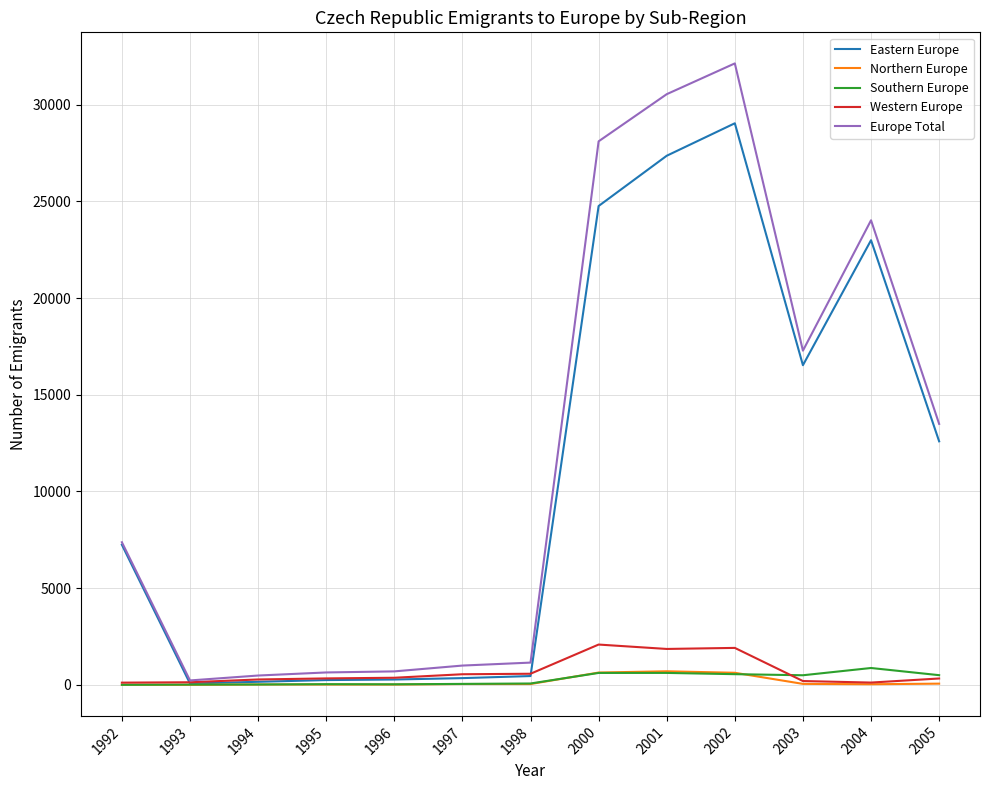

How many times do Western Europe and Eastern Europe cross each other?

2